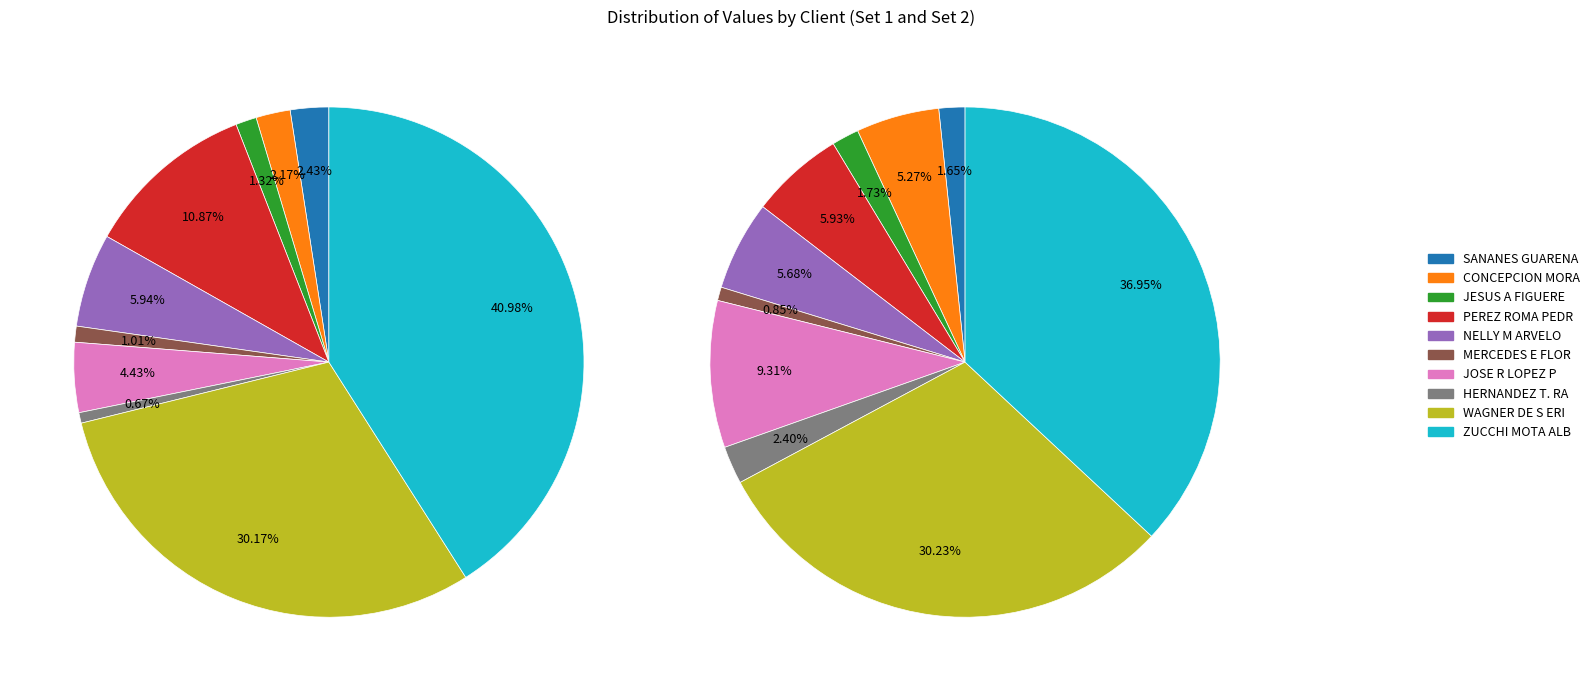

What is the smallest slice in the pie chart?

HERNANDEZ T. RA